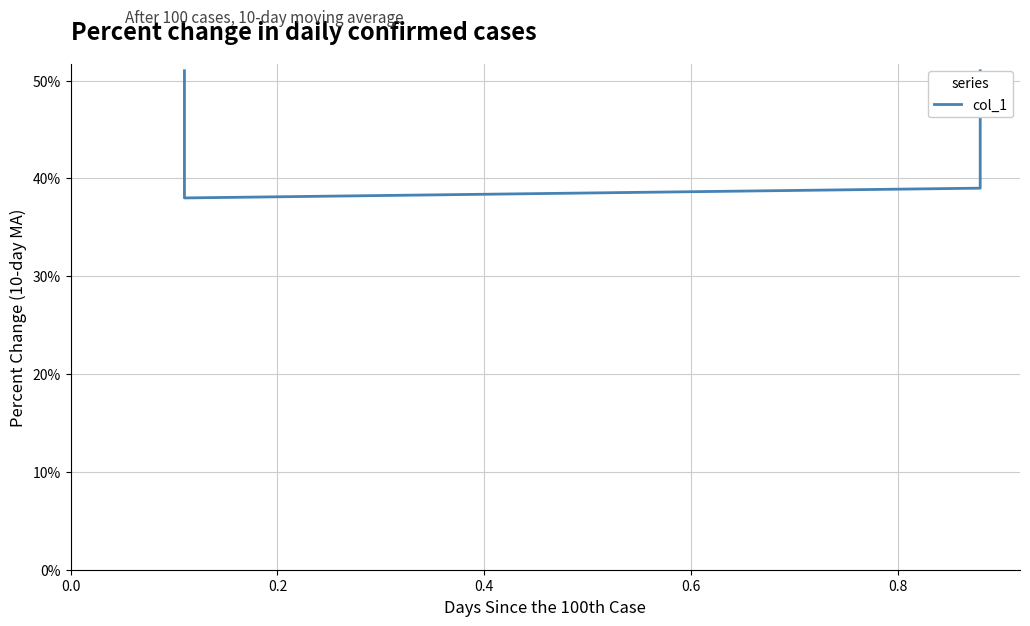

What is the value of the 2nd point from the left?

0.4